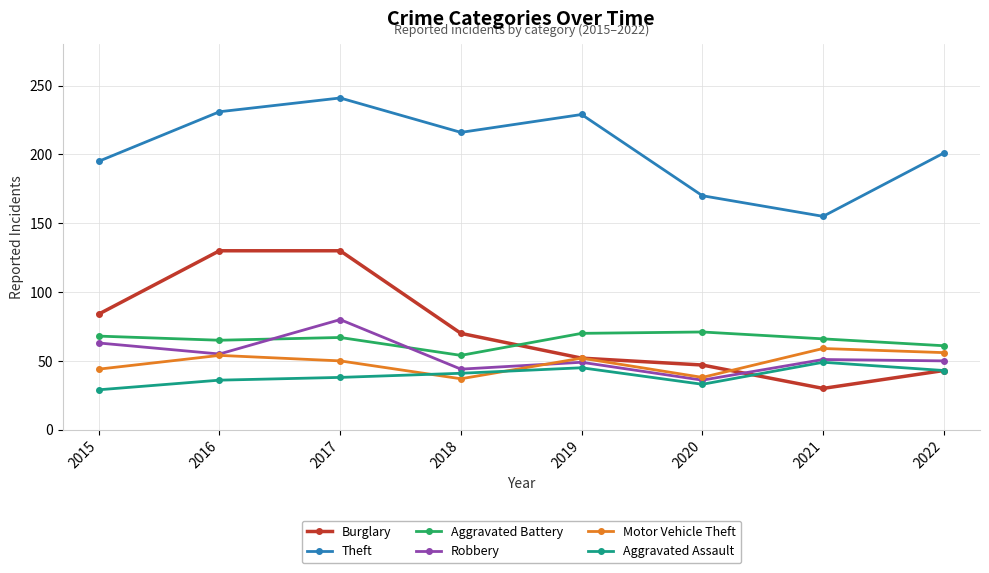

At which category does Robbery reach its first local peak?

2017